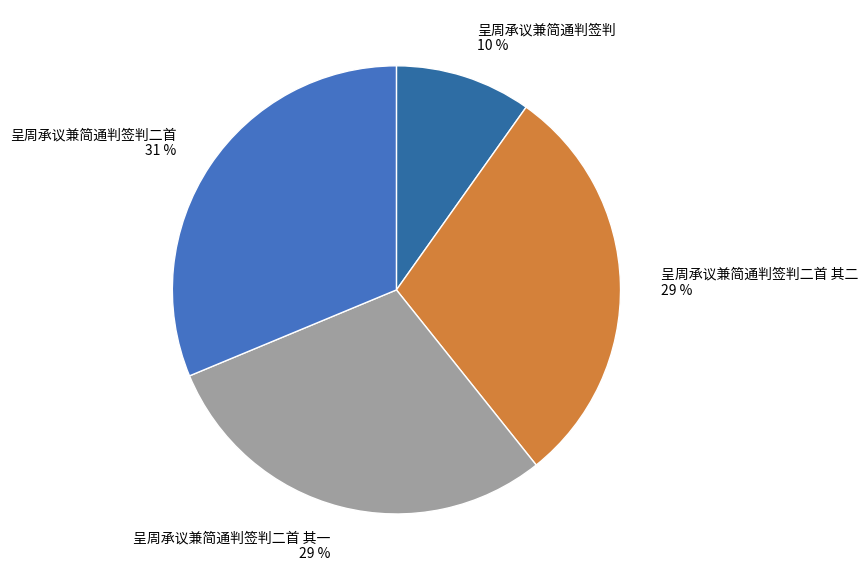

To the nearest percent, what is the difference between the largest and smallest slice percentages?

21%